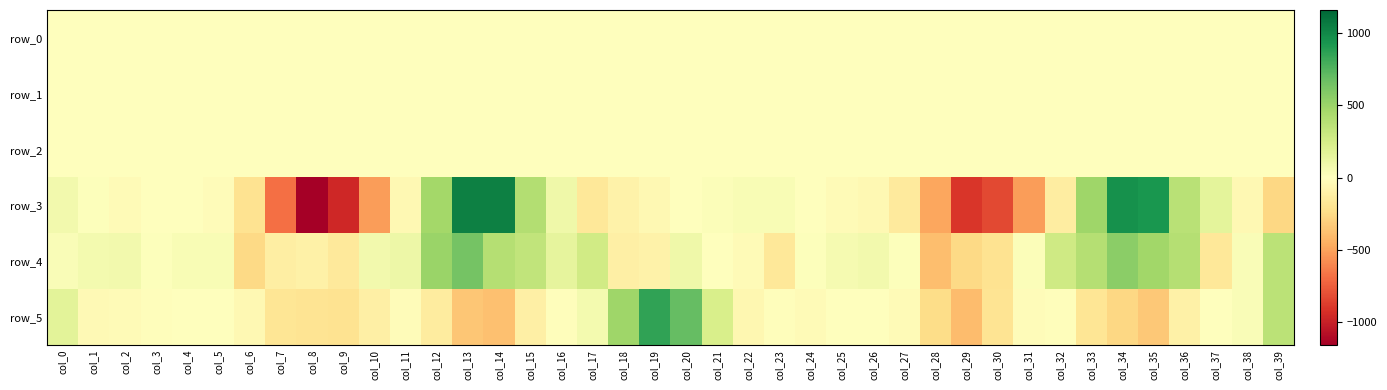

Count the number of categories in the chart.

40